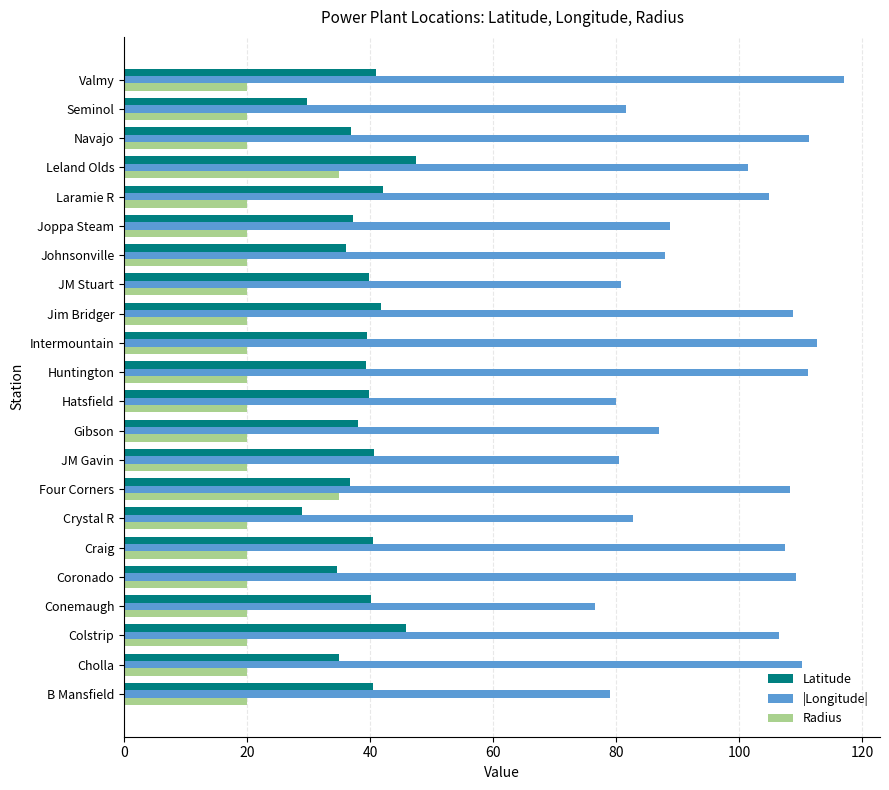

List the series in order of their overall mean, highest first.

|Longitude|, Latitude, Radius